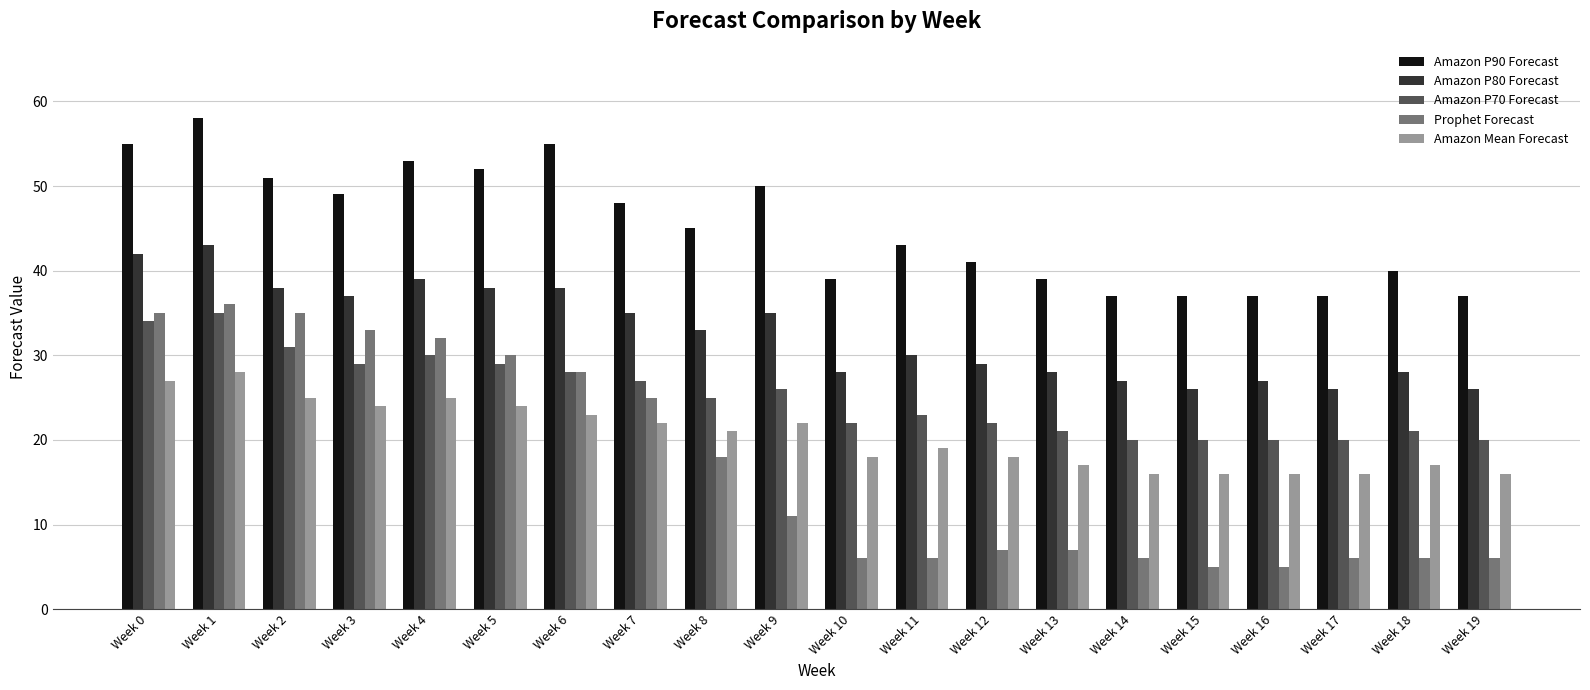

The Amazon P80 Forecast series shows 13 at Week 16. True or false?

False